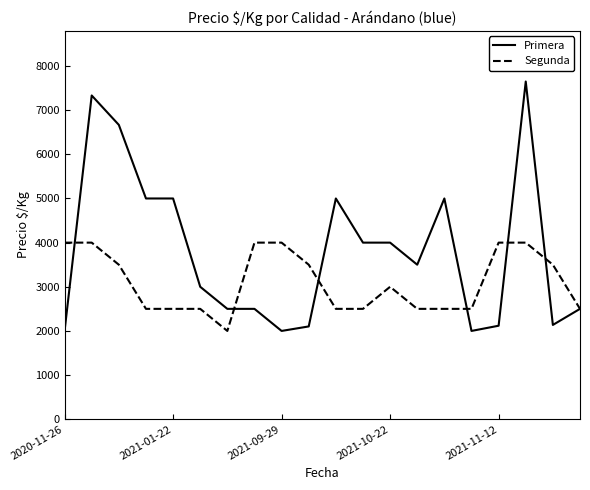

What is the maximum value for Primera?

7649